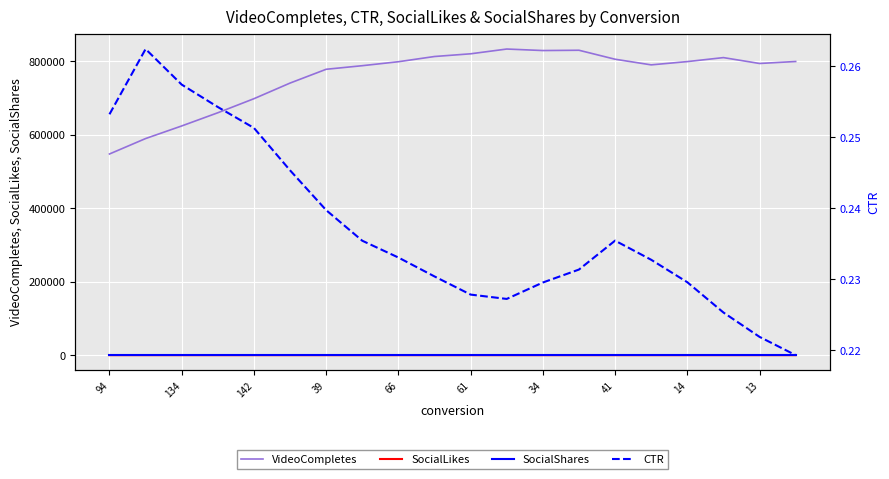

The value of SocialShares at 11 is 0.0. True or false?

True